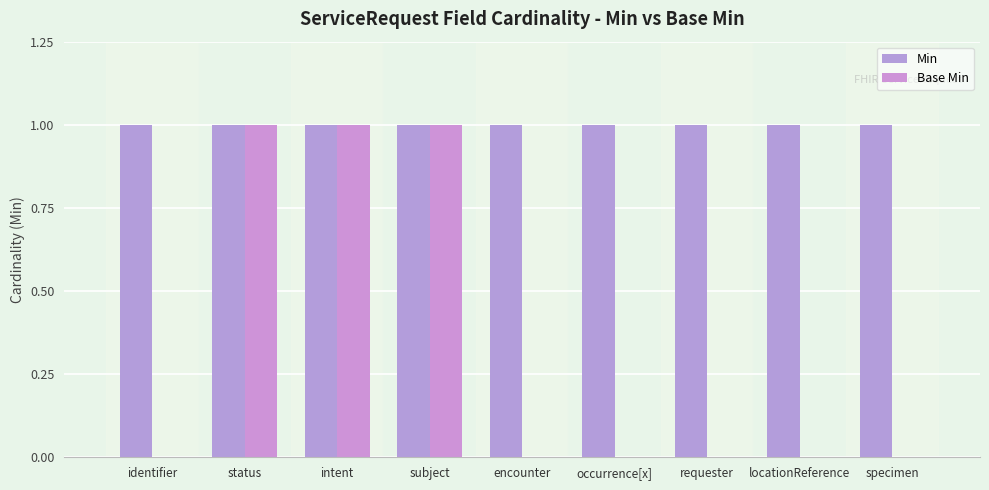

What is the total value across all series at encounter?

1